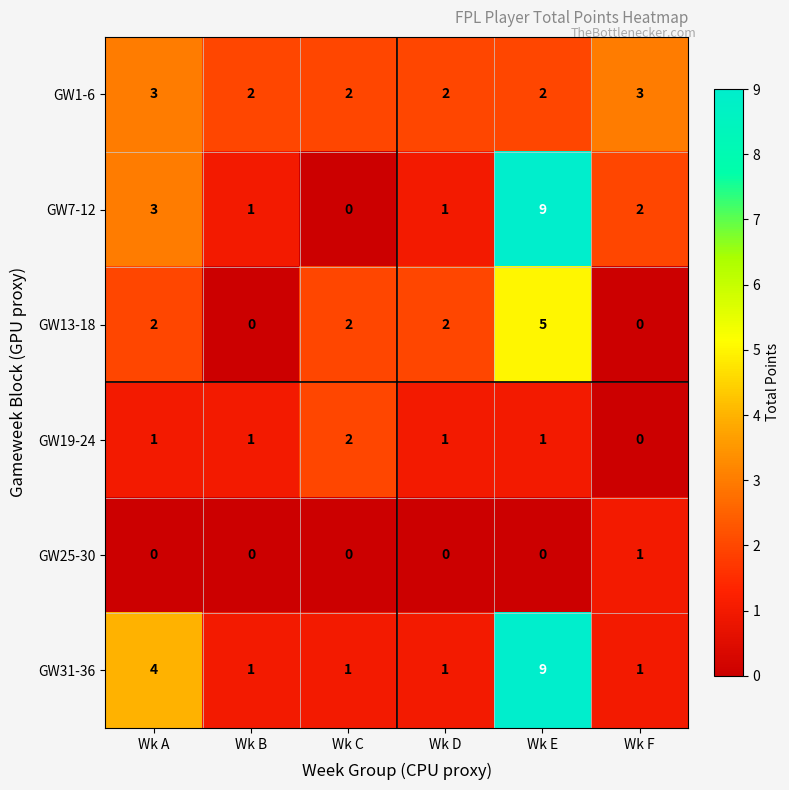

The value of GW1-6 at Wk E is 2. True or false?

True